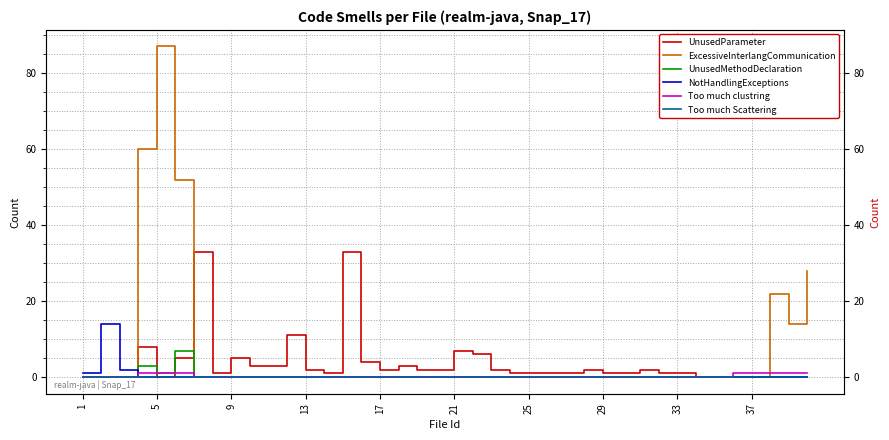

True or false: Too much Scattering and UnusedParameter cross at least once.

False